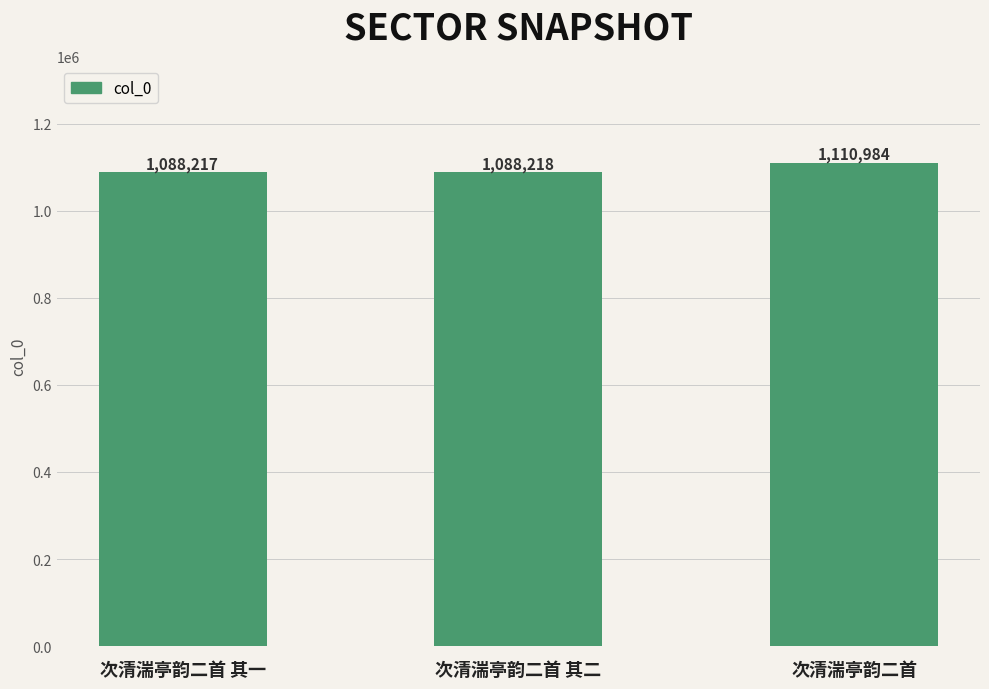

What is the change in value from 次清湍亭韵二首 其一 to 次清湍亭韵二首?

+22767